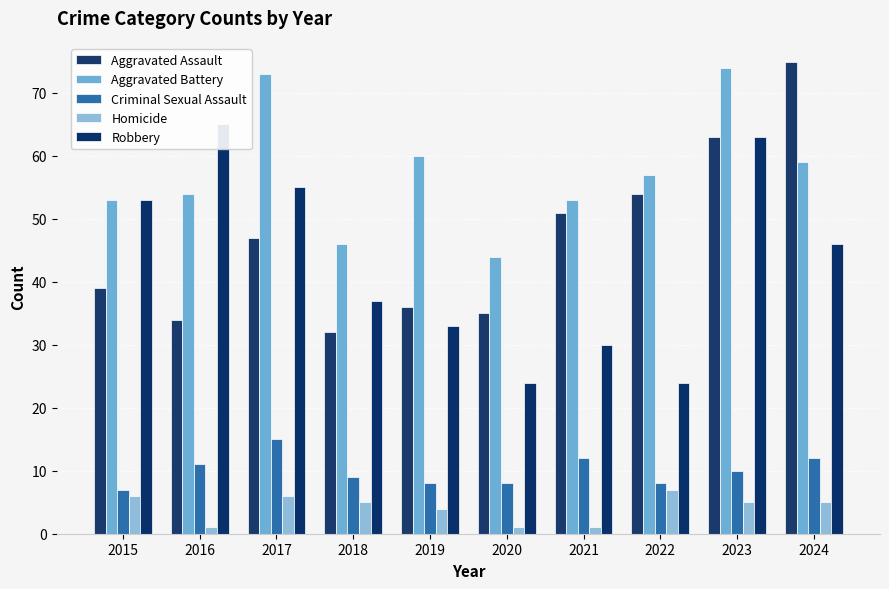

What is the lowest value of the Aggravated Battery series?

44